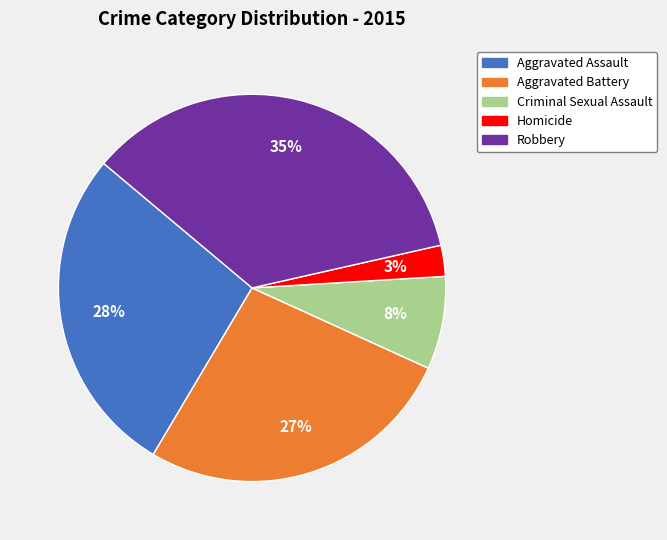

Do Criminal Sexual Assault and Robbery together represent more than half of the pie?

No